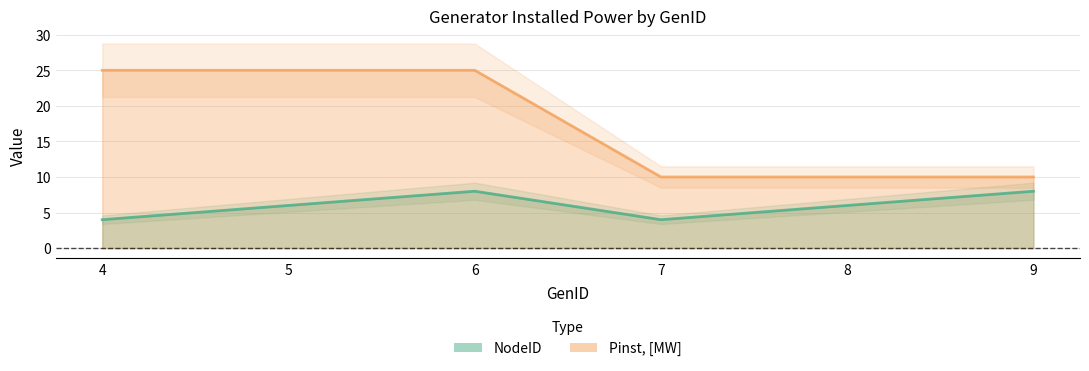

Read the NodeID value at 6.

8